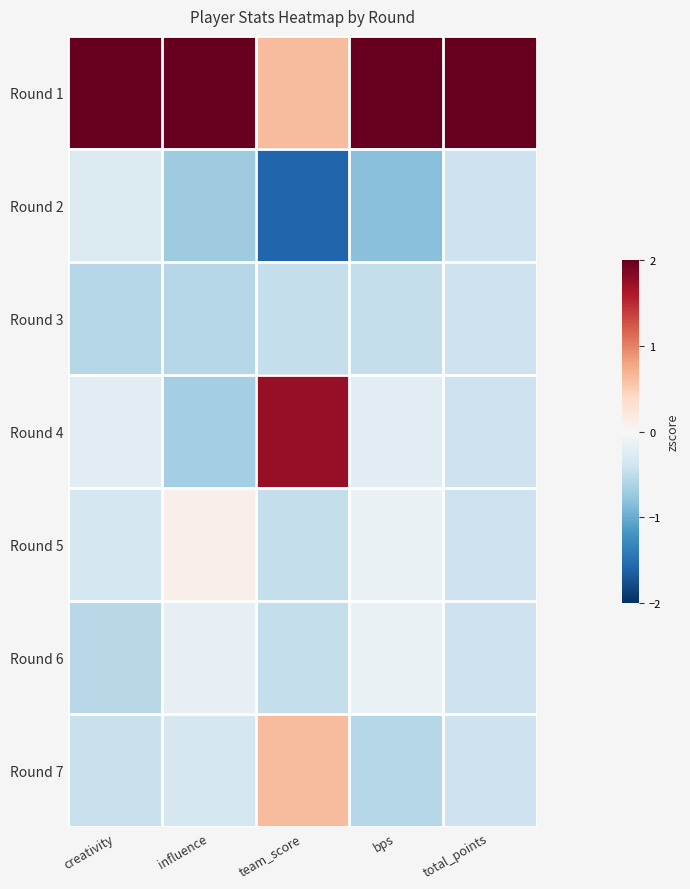

Count the number of categories in the chart.

5